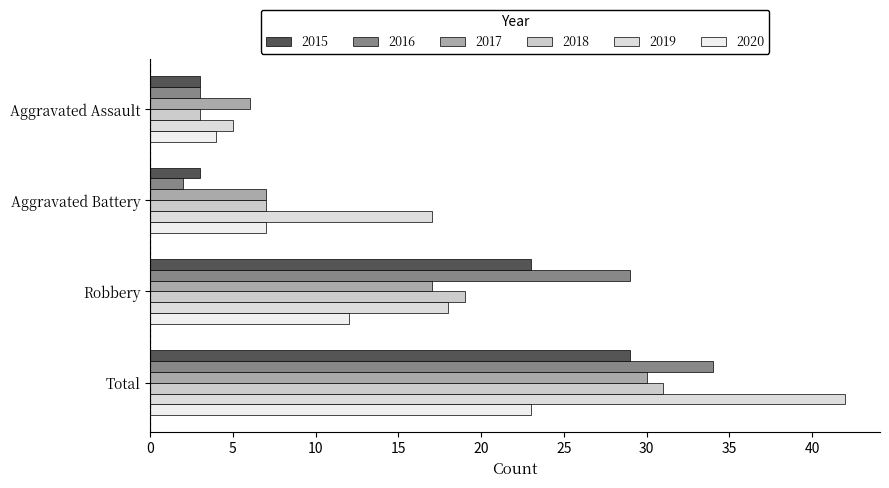

Which series has the largest total across all categories?

2019